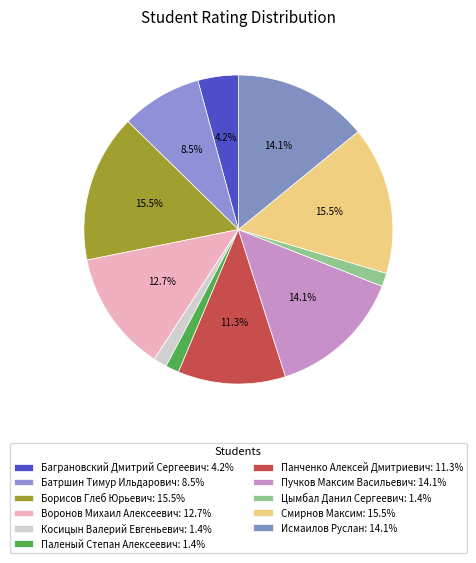

Between Паленый Степан Алексеевич and Цымбал Данил Сергеевич, which is larger?

Паленый Степан Алексеевич